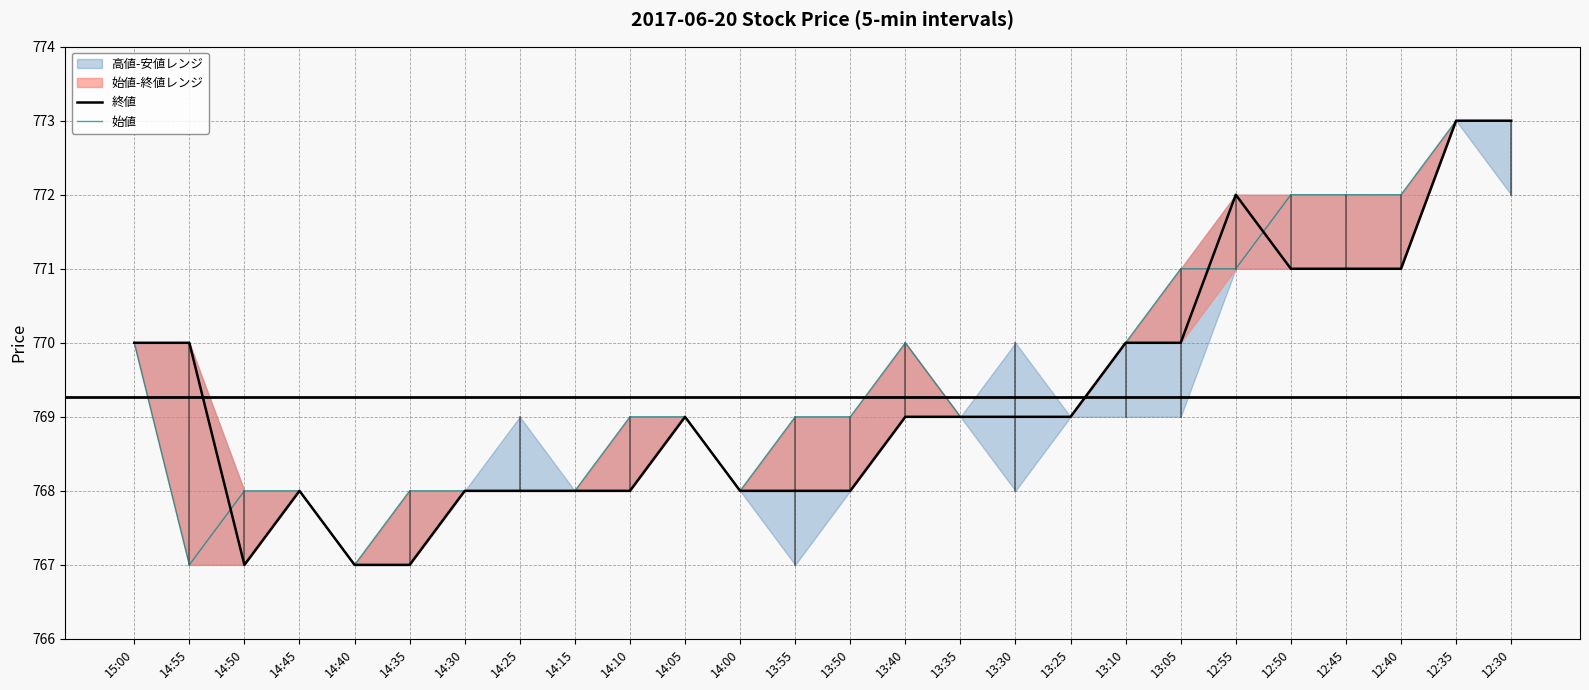

What is the minimum value shown in the chart?

767